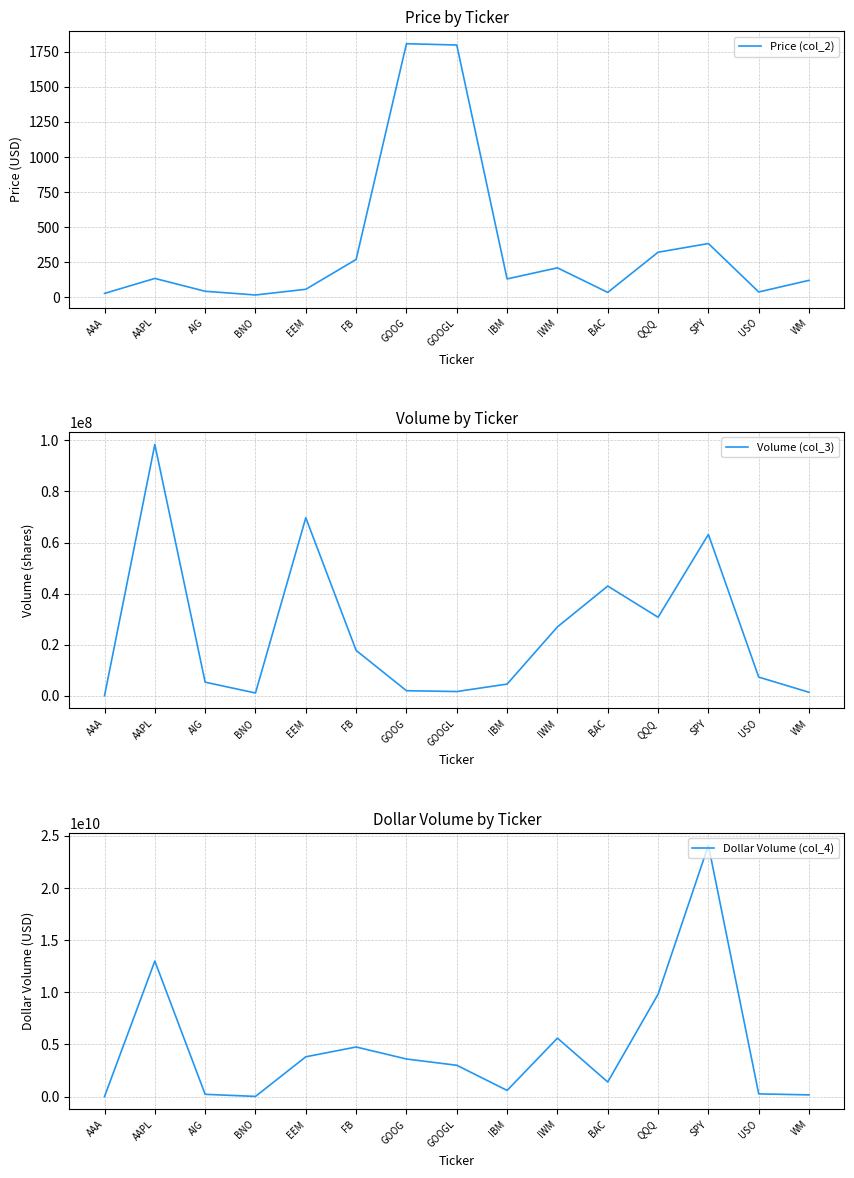

How many series are shown in this chart?

3